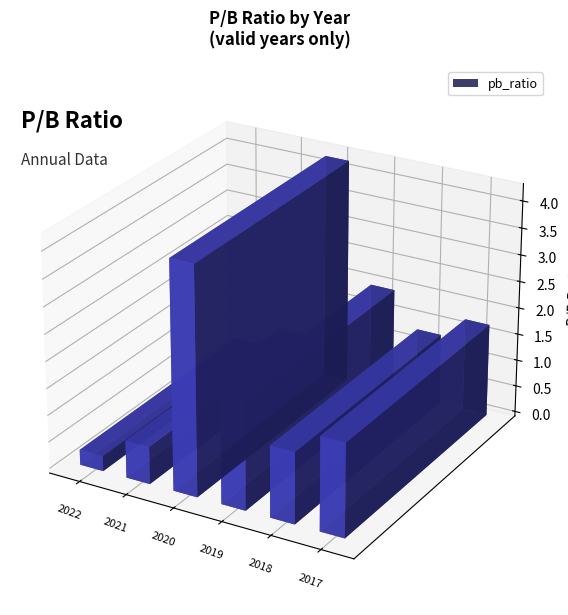

Does the chart contain stacked bars?

No